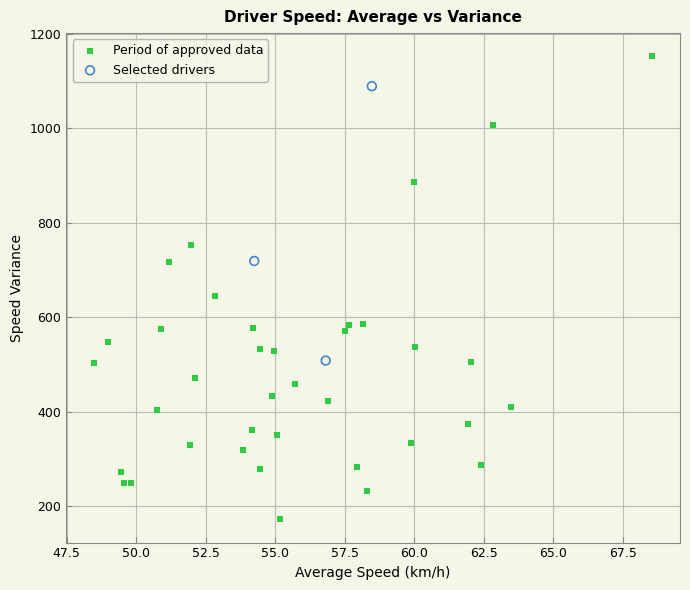

Which series contains the highest Y value?

Period of approved data